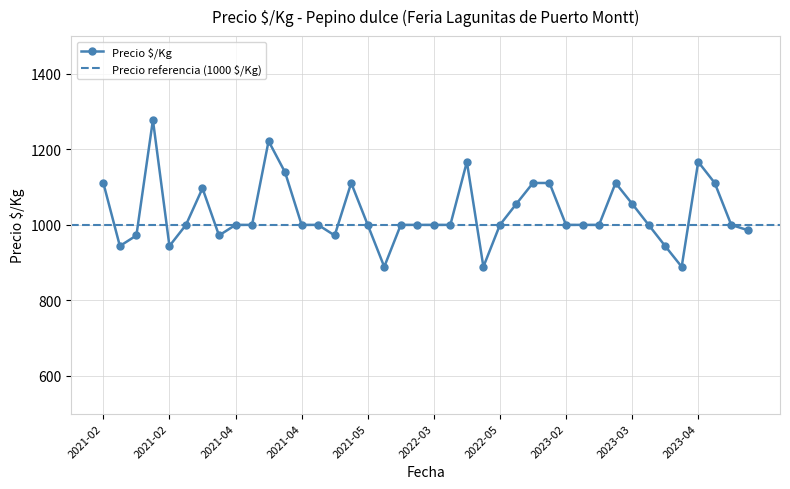

What is the difference between the values at 2021-04-23 and 2023-03-21?

83